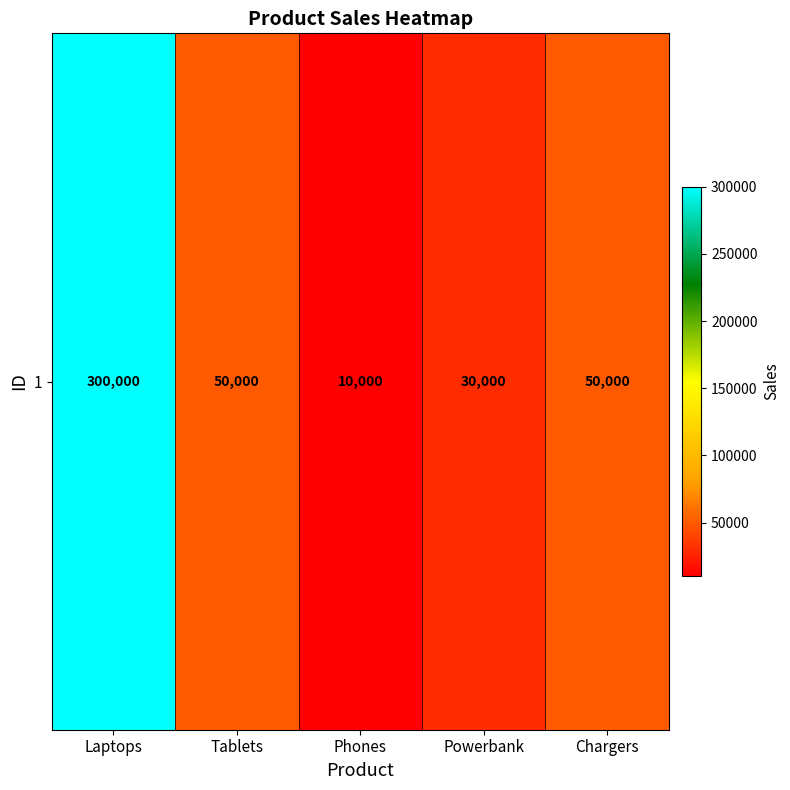

What is the minimum value shown in the chart?

10000